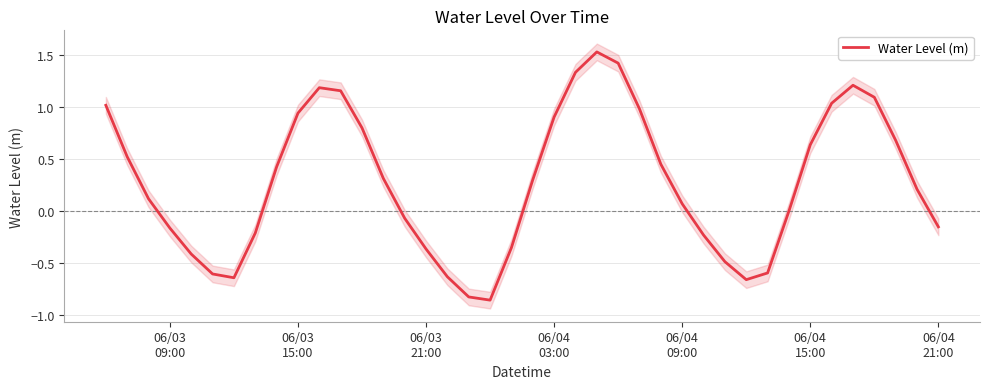

Is this an area chart (filled region under the line)?

No